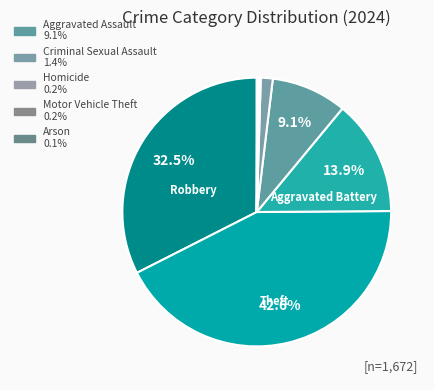

Which slice is the largest?

Theft